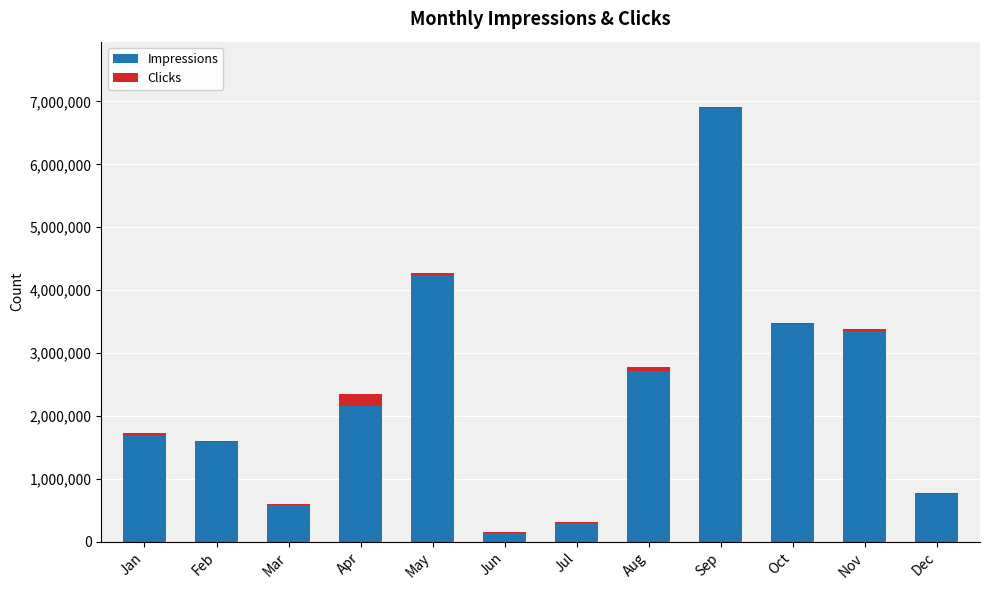

At which label does Impressions reach its peak?

Sep